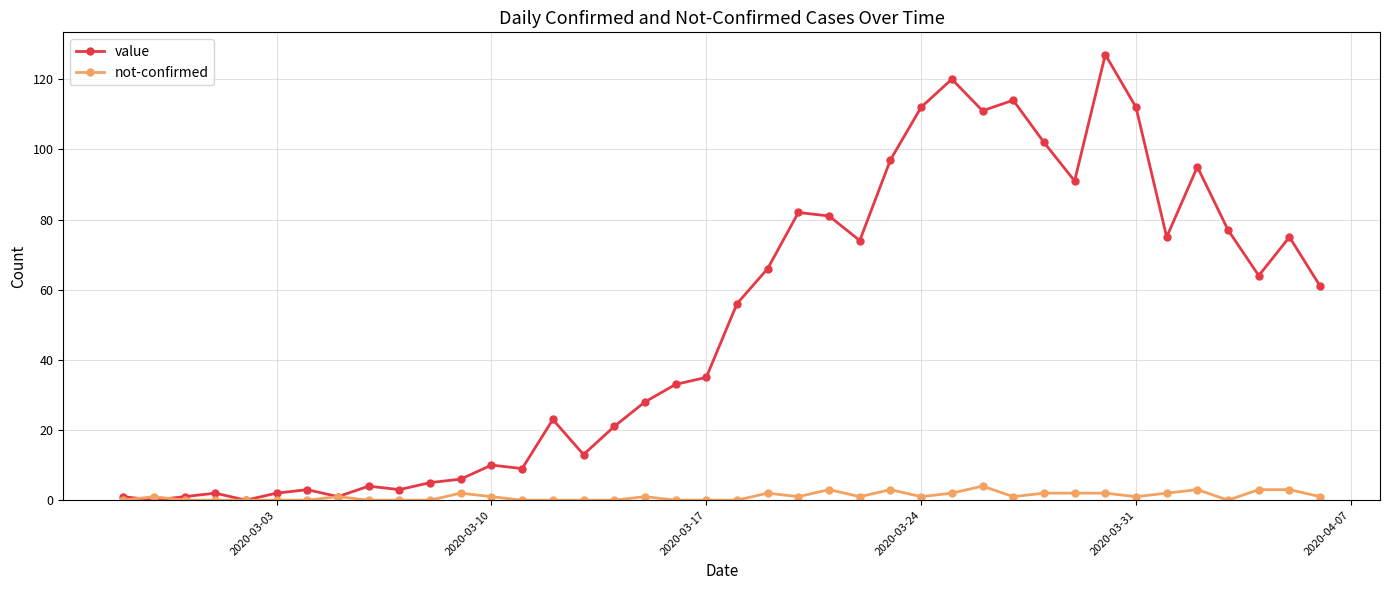

List the series in order of their peak value, highest first.

value, not-confirmed